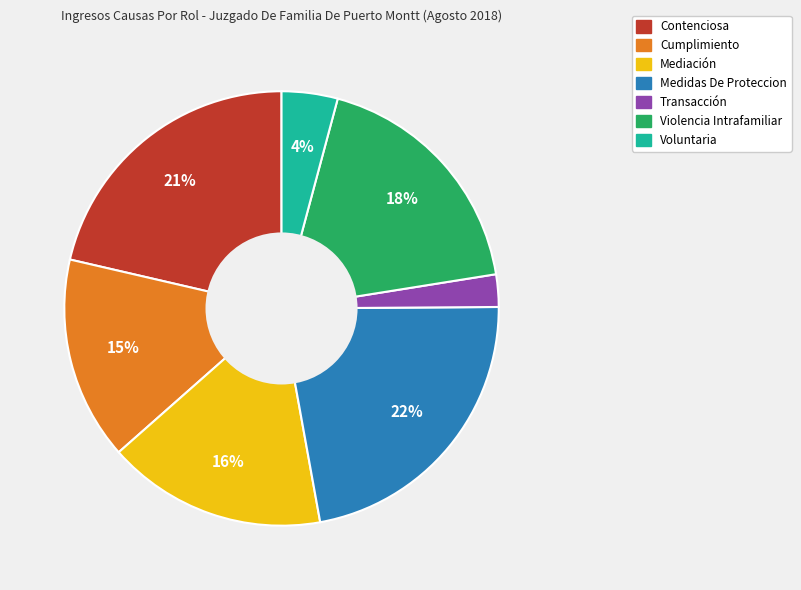

Between Medidas De Proteccion and Mediación, which is larger?

Medidas De Proteccion